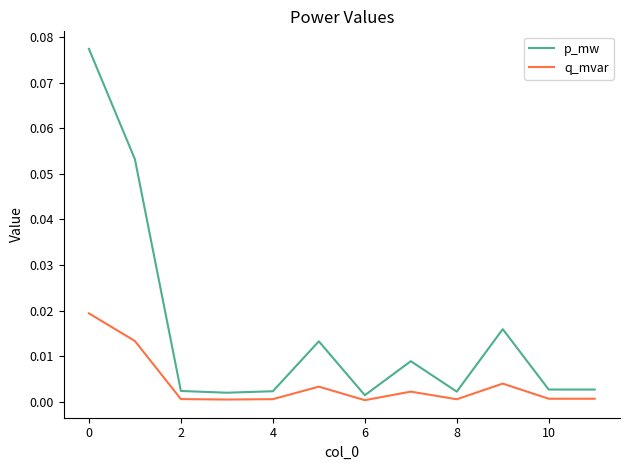

Which series has the largest total across all categories?

p_mw